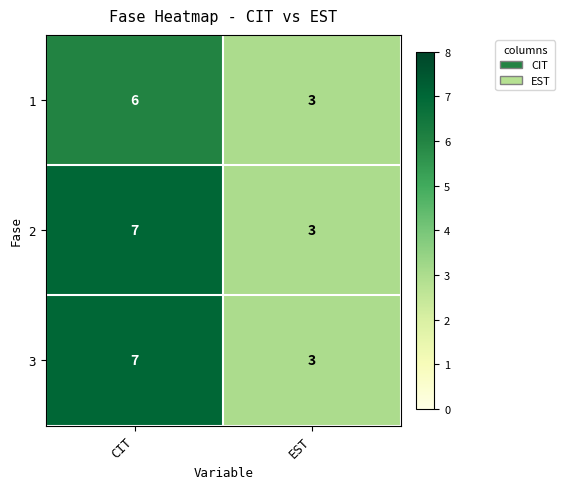

What is the smallest value displayed?

3